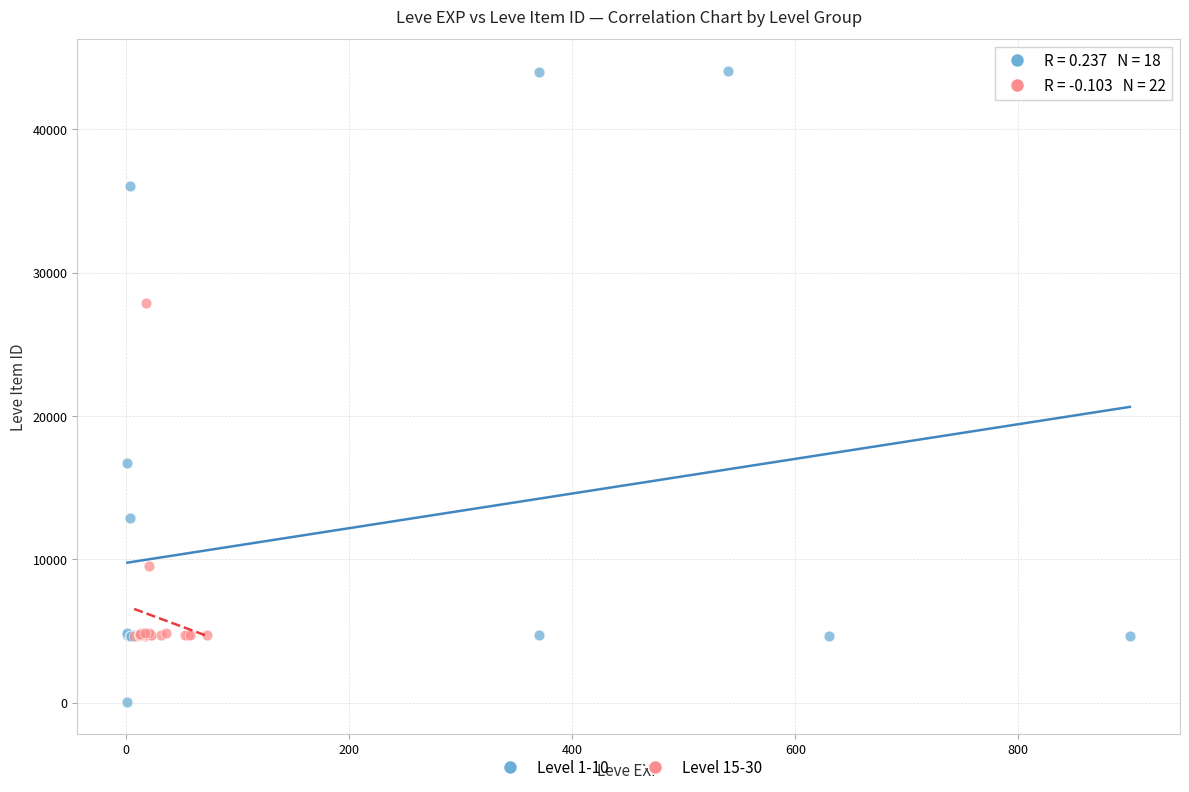

Which series has the widest spread of Y values?

Level 1-10